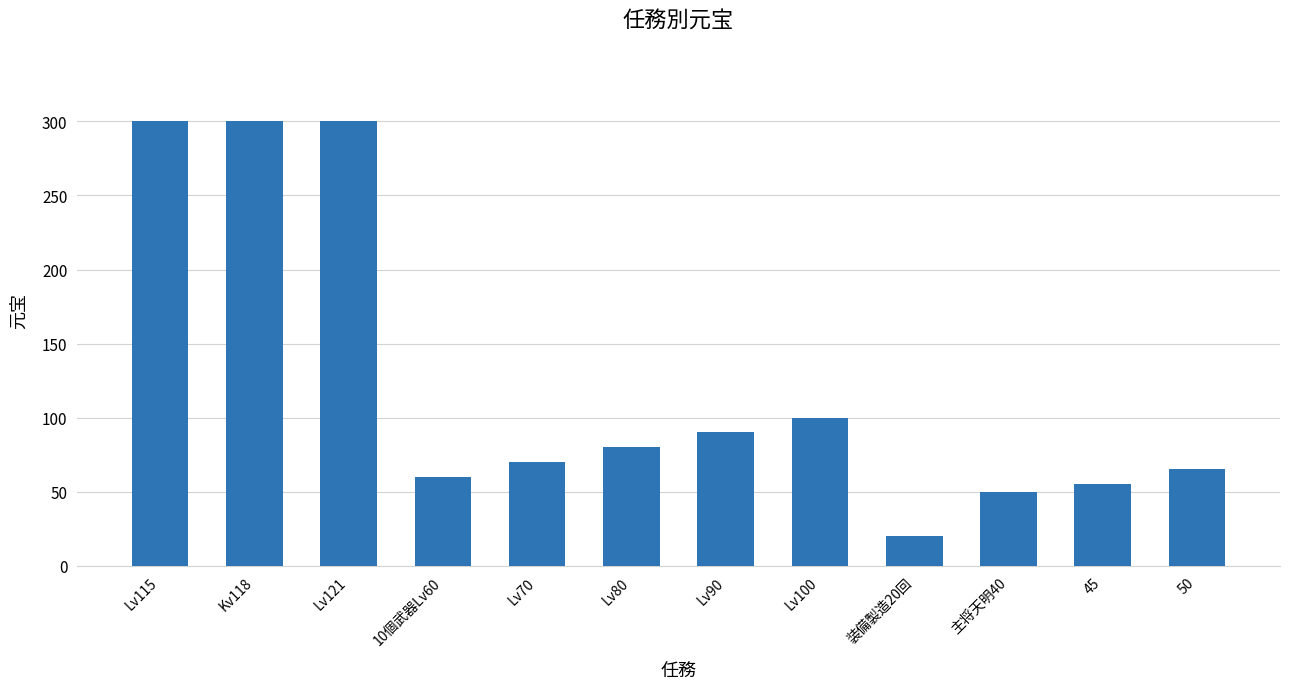

The value at Kv118 is 300. True or false?

True